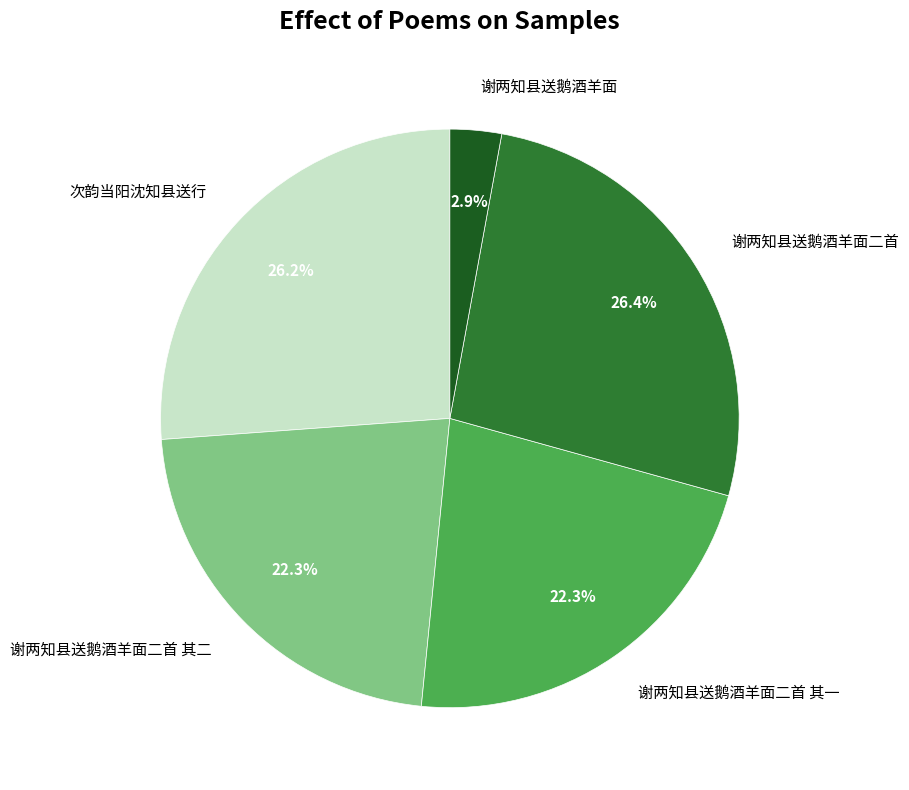

Does 谢两知县送鹅酒羊面二首 其一 account for over 50% of the chart?

No